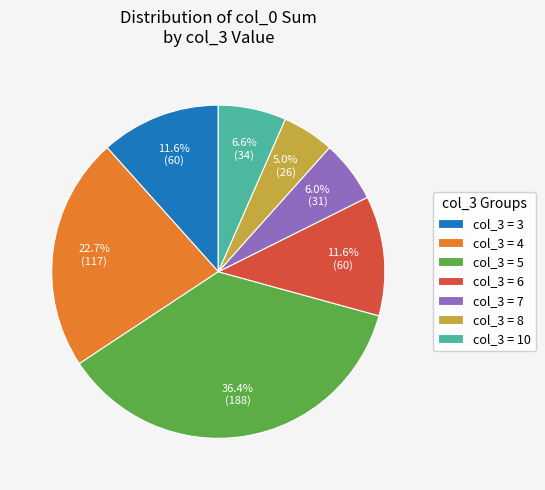

Approximately how many times larger is the value at col_3 = 6 compared to col_3 = 3?

1.0